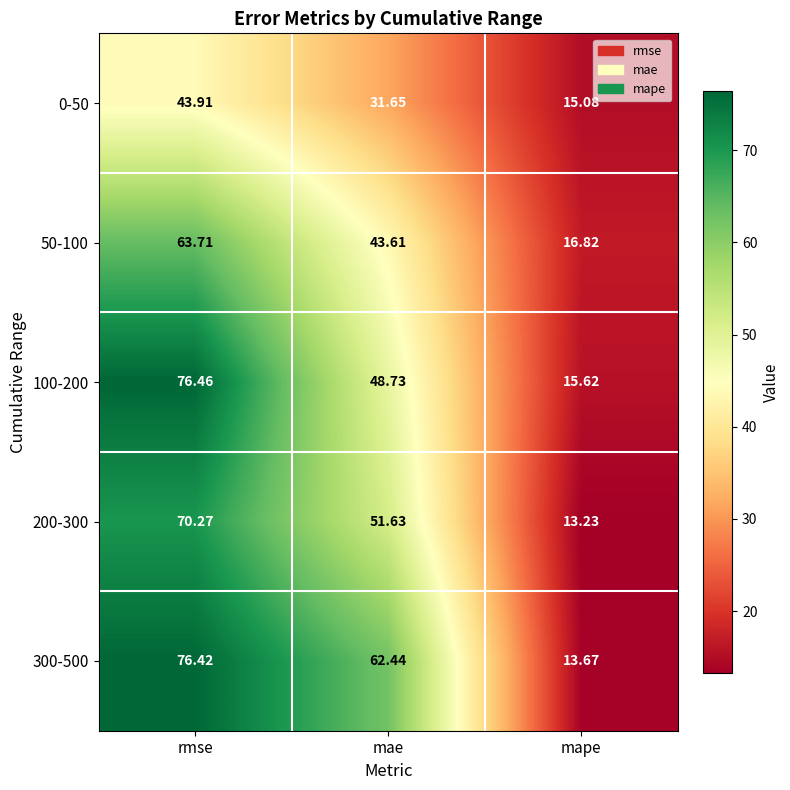

Rank the series at mape from highest to lowest value.

50-100, 100-200, 0-50, 300-500, 200-300